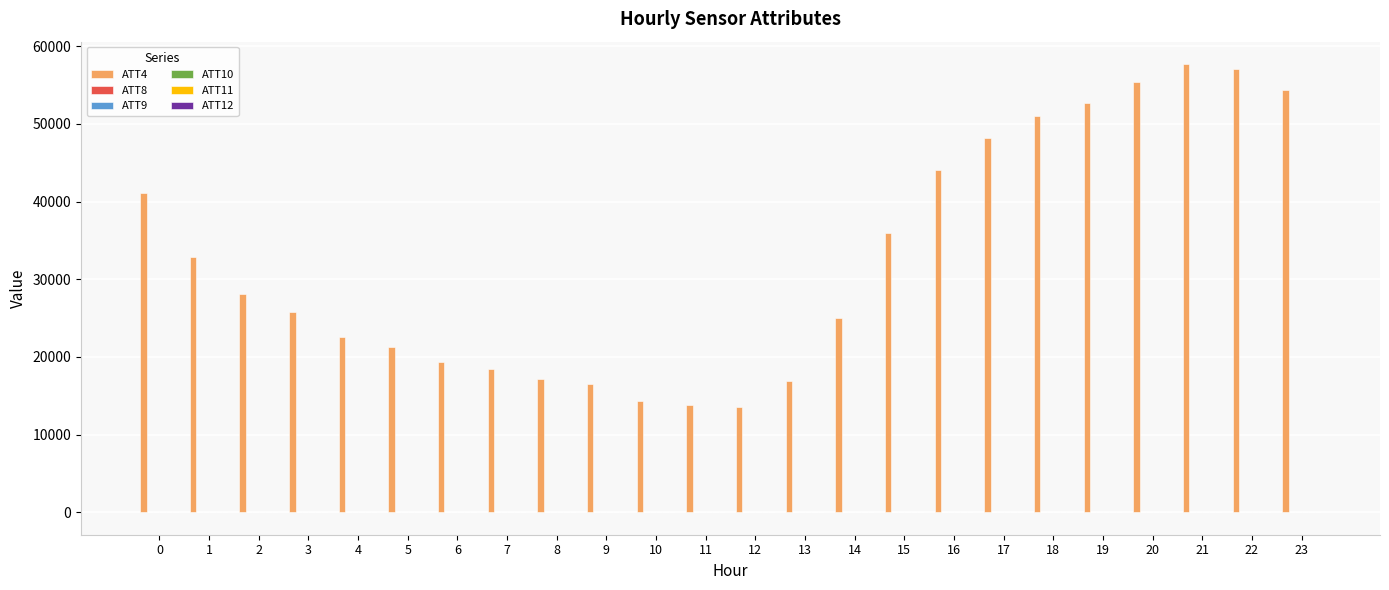

What is the maximum value shown in the chart?

57700.0